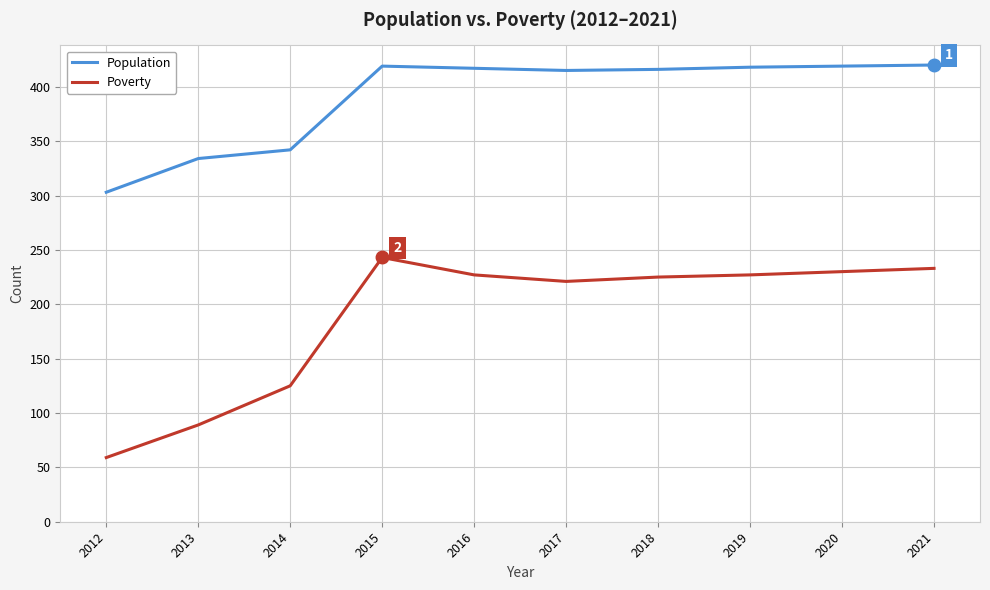

What is the difference between the highest and lowest values at 2013?

245